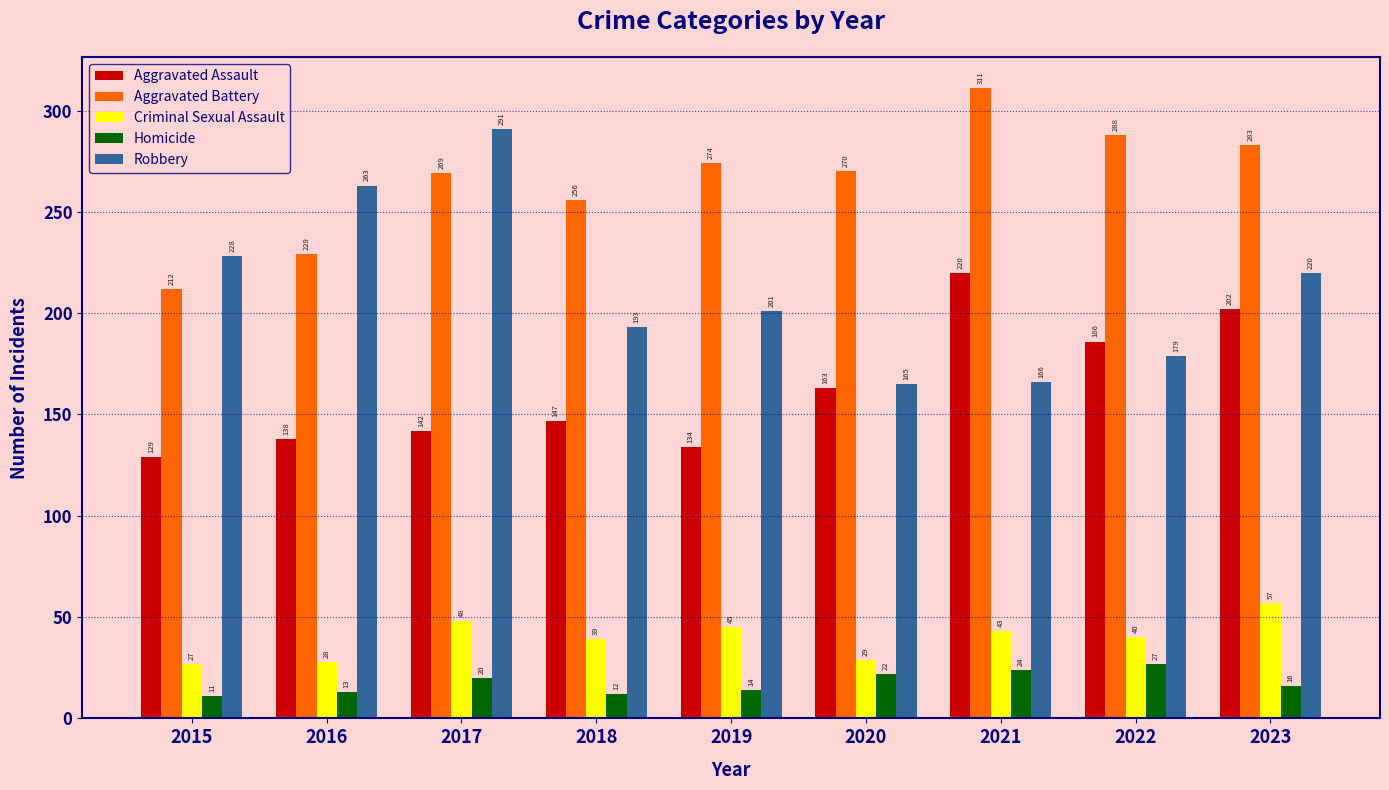

Reading left to right, extract all data points from this chart.

Aggravated Assault: 129	138	142	147	134	163	220	186	202
Aggravated Battery: 212	229	269	256	274	270	311	288	283
Criminal Sexual Assault: 27	28	48	39	45	29	43	40	57
Homicide: 11	13	20	12	14	22	24	27	16
Robbery: 228	263	291	193	201	165	166	179	220